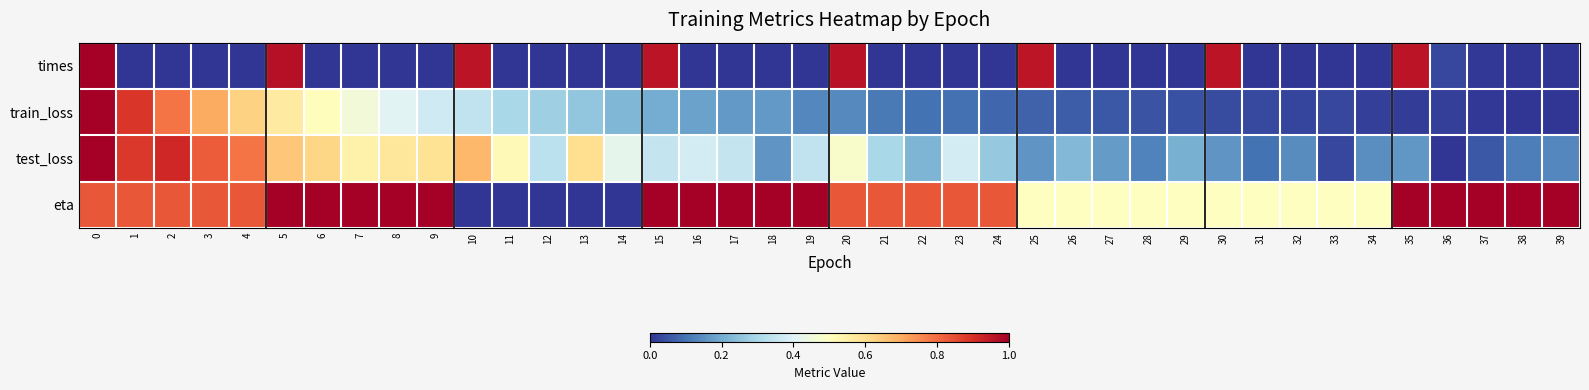

At how many categories does at least one series exceed 0?

40